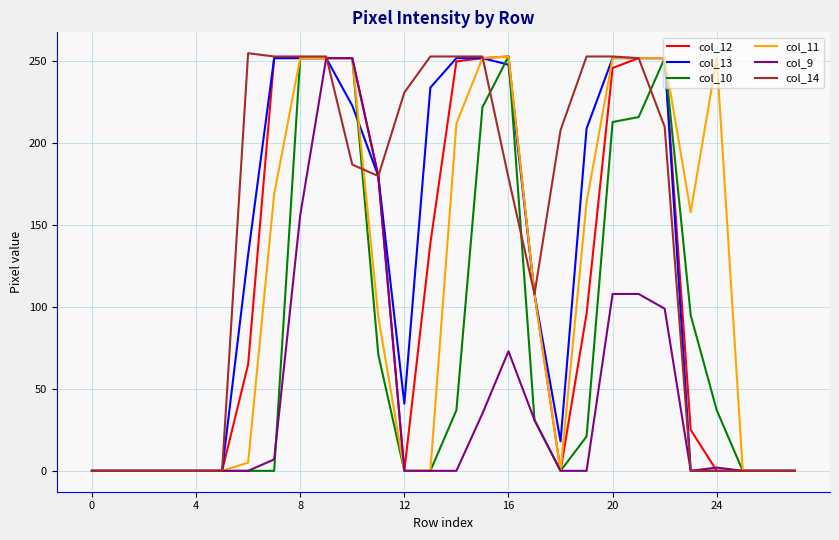

What is the greatest value displayed?

255